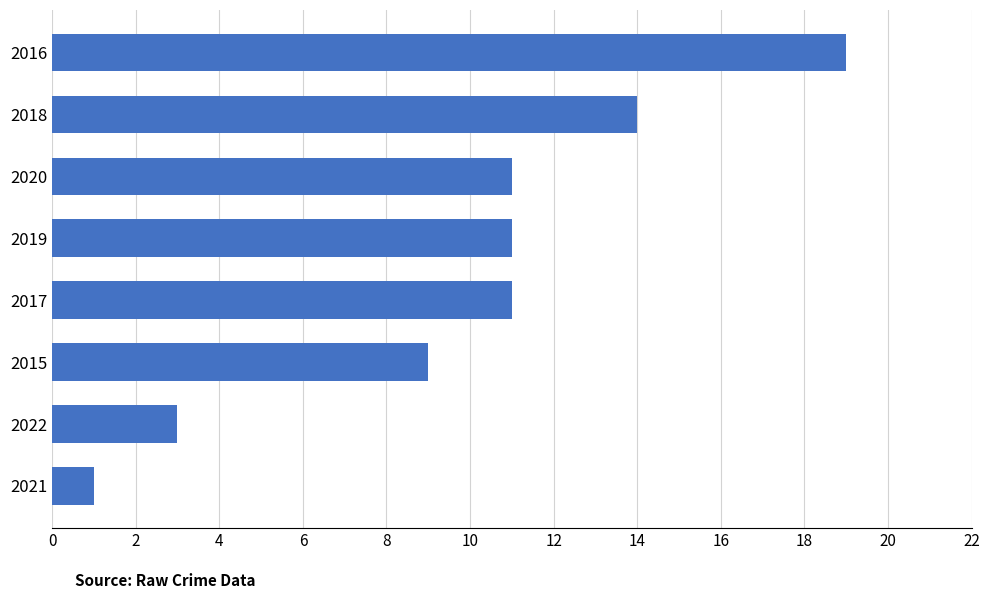

Reading bottom to top, list all the values displayed in this chart.

2021=1	2022=3	2015=9	2017=11	2019=11	2020=11	2018=14	2016=19